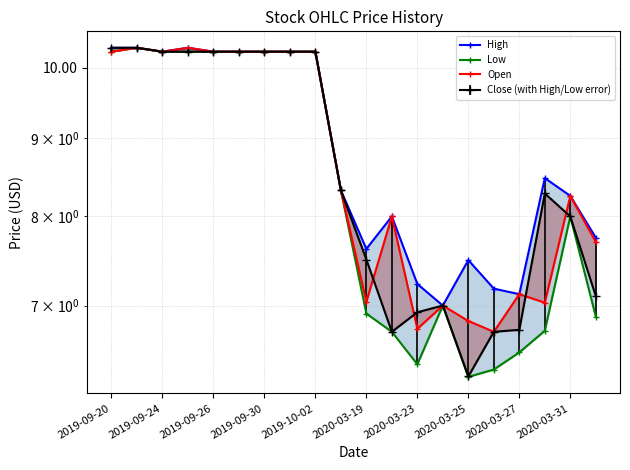

Which has a higher value, 13 or 12?

12